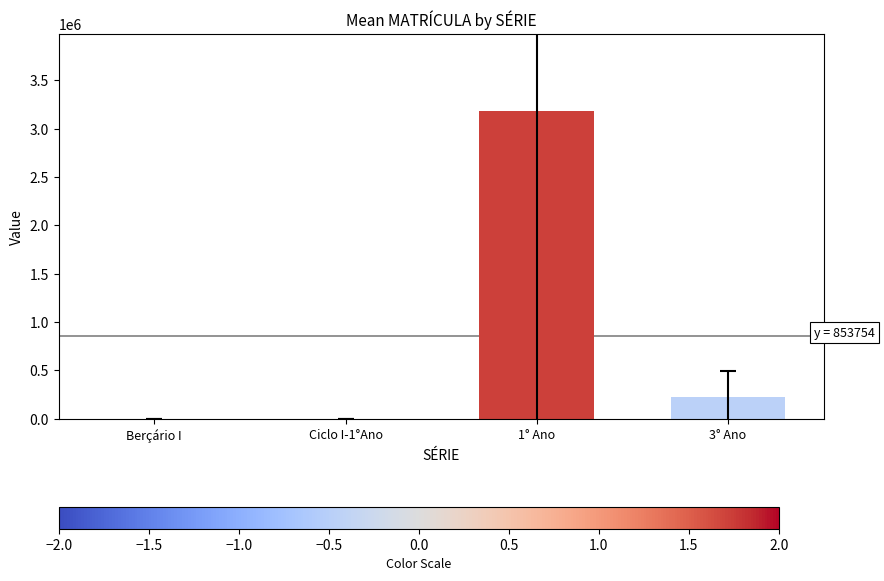

How many distinct data groups are displayed?

1